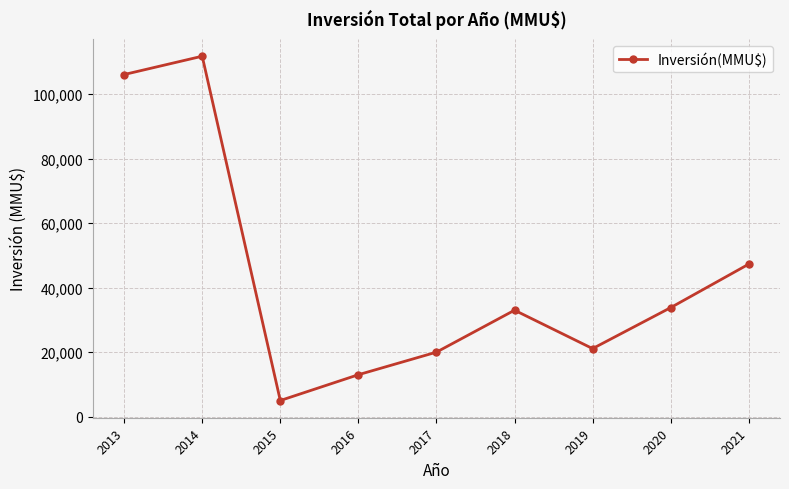

Is this an area chart (filled region under the line)?

No